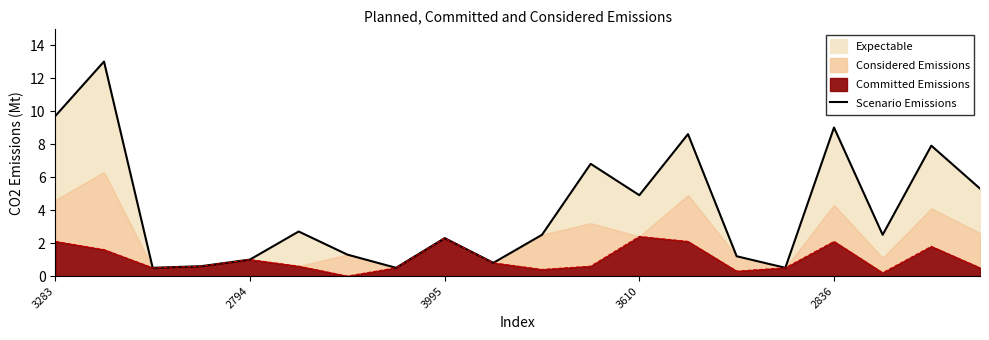

What is the label of the 5th point from the right?

15